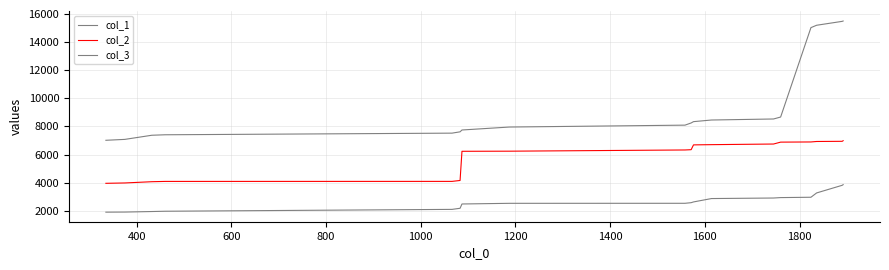

Which series has the largest range (max minus min)?

col_3